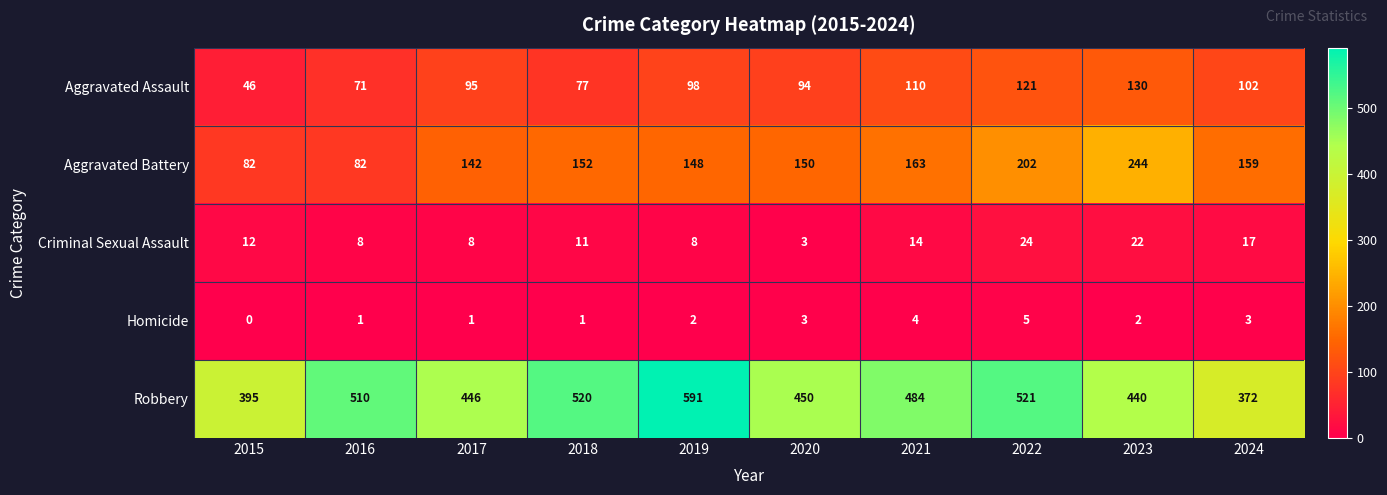

At which category is the sum across all series the highest?

2022